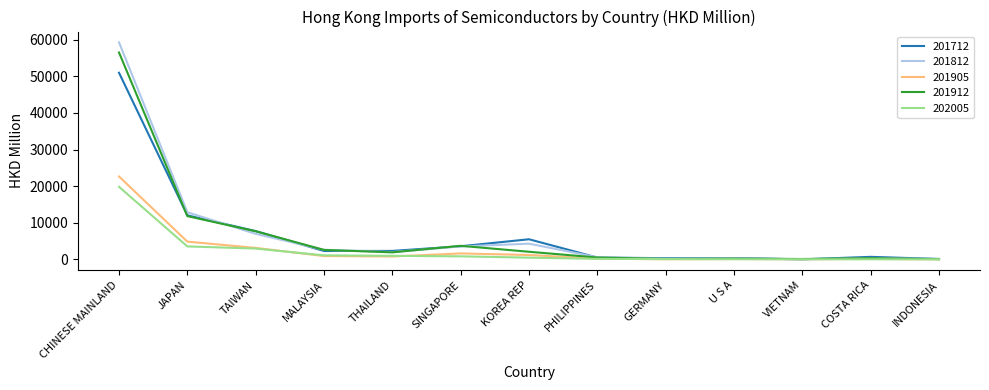

At how many categories does at least one series exceed 46731?

1